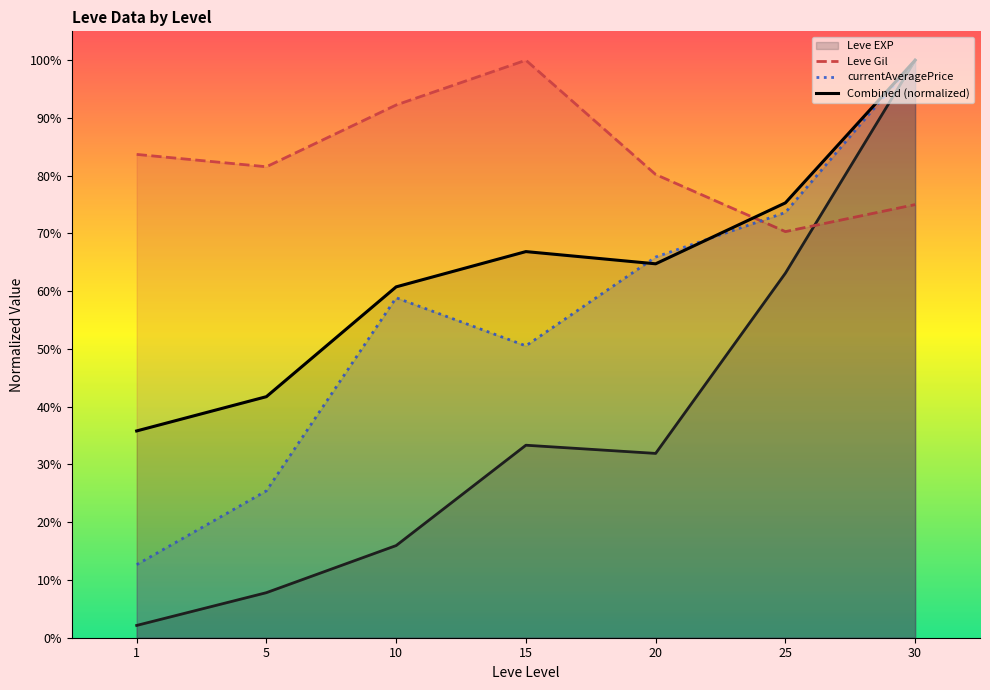

What is the spread (max minus min) of values at 15?

0.5